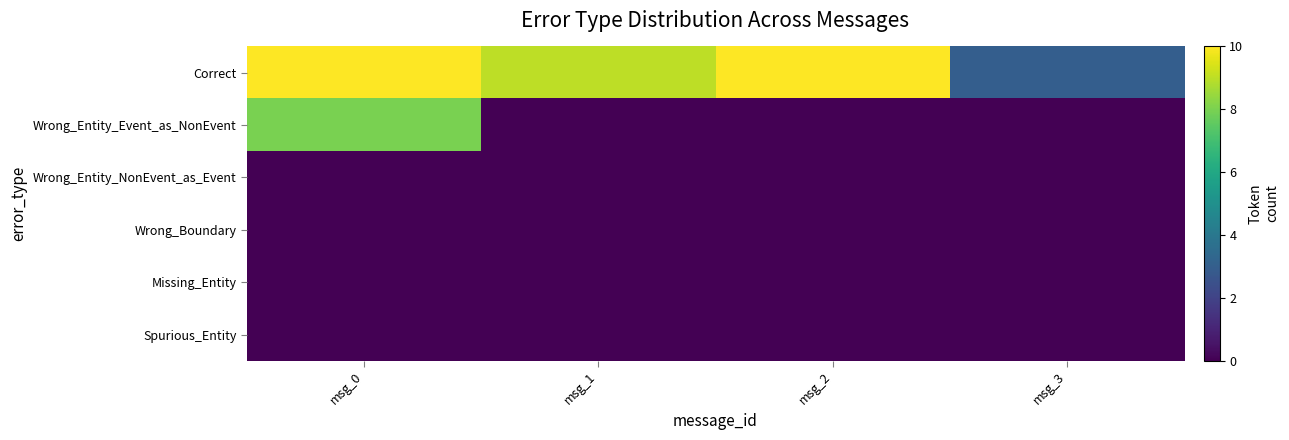

What is the difference between the highest and lowest values at msg_1?

9